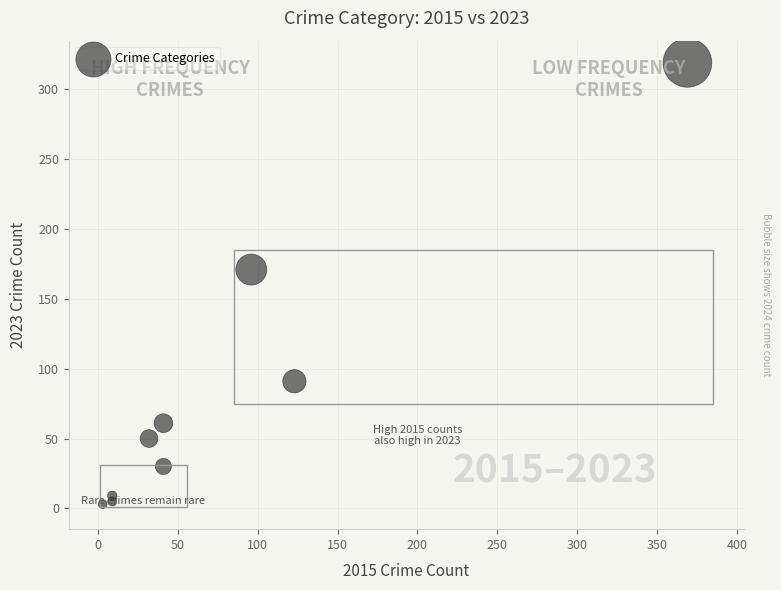

What Y value in the scatter plot is closest to 161?

171